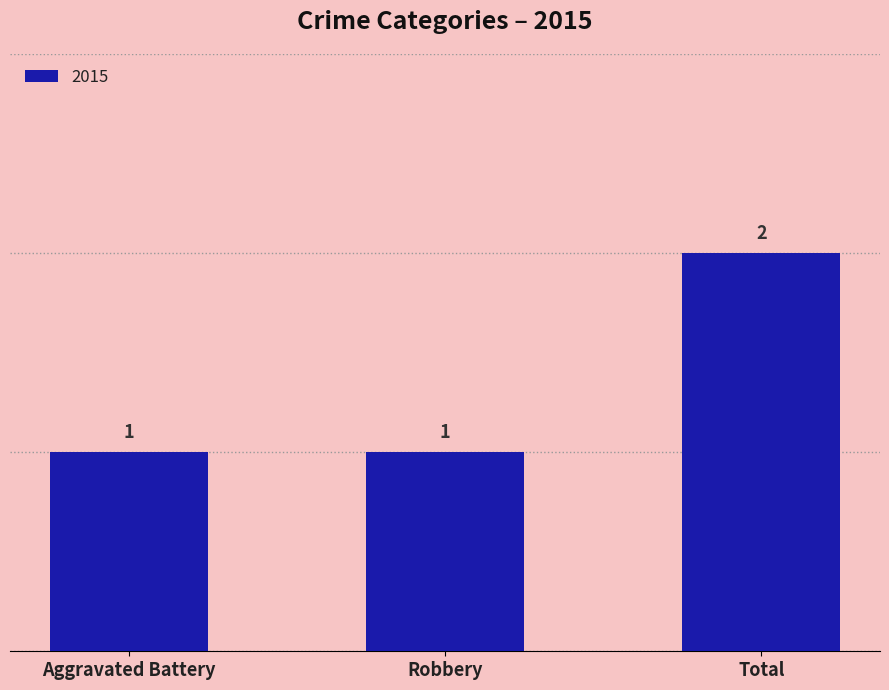

Count the values in the range 1 to 2.

3